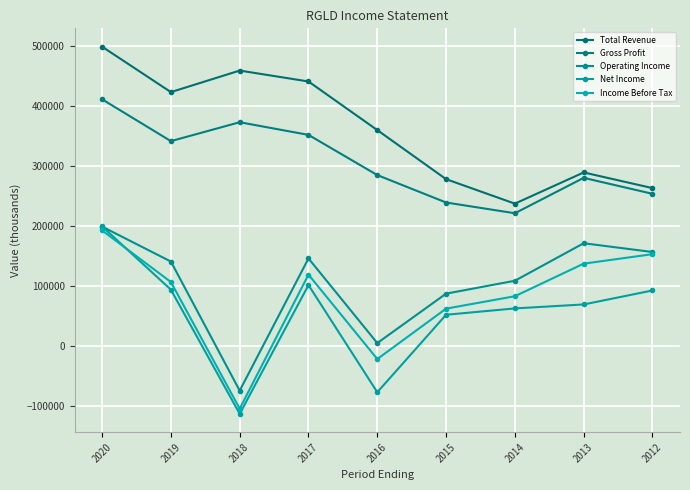

What is the average value of the Gross Profit series?

306233